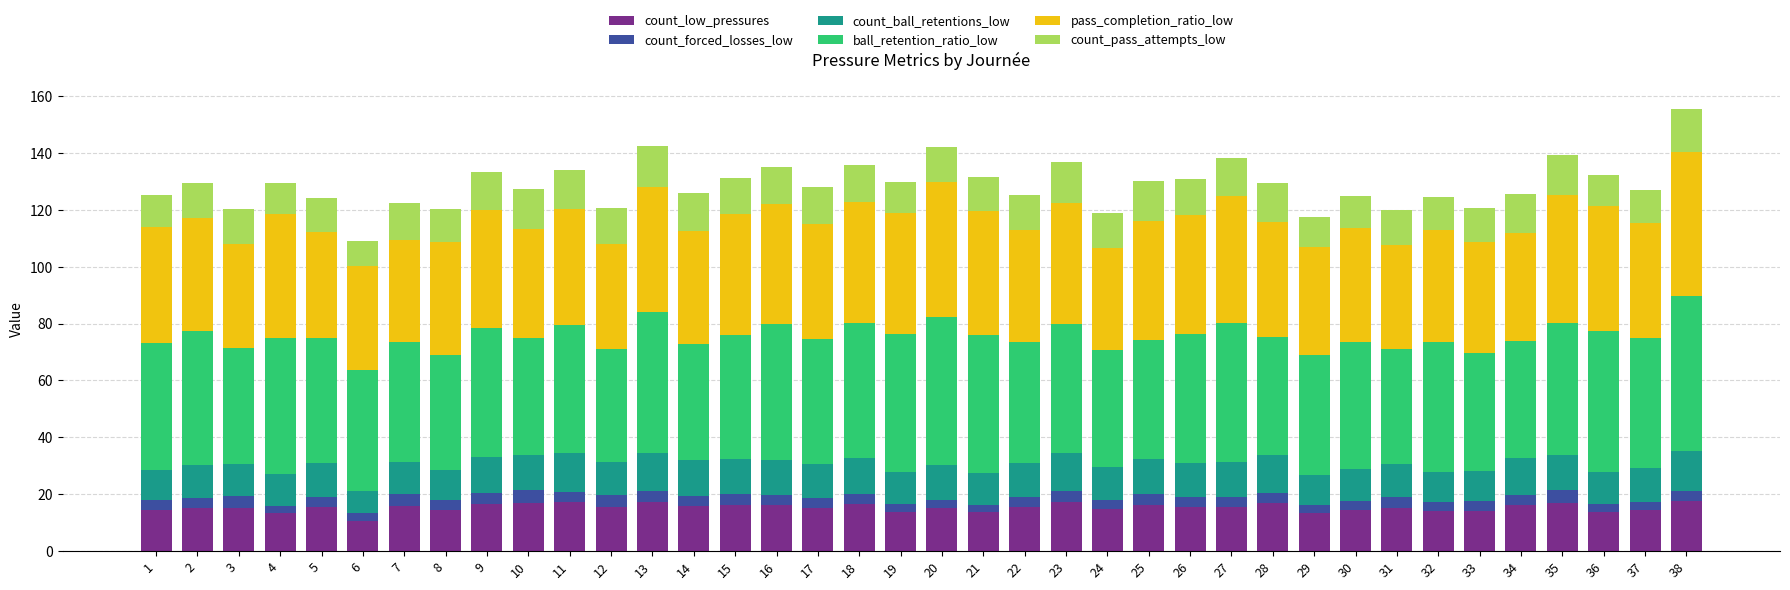

What is the highest value of the count_low_pressures series?

17.6